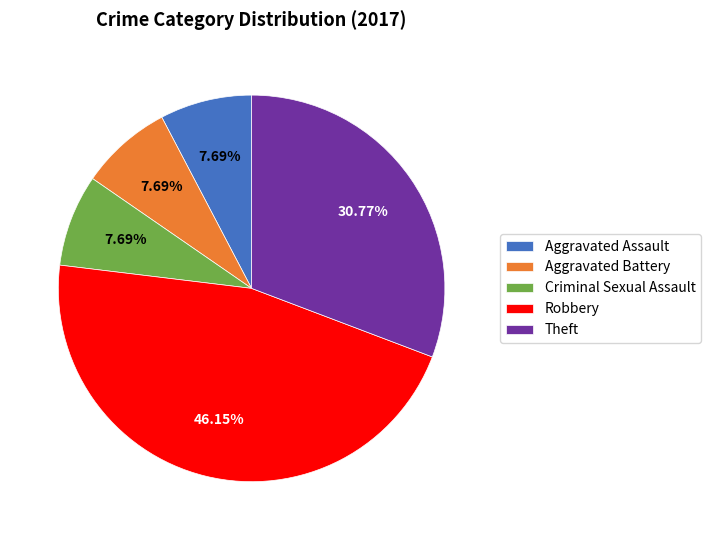

To the nearest percent, what portion does Criminal Sexual Assault represent?

8%